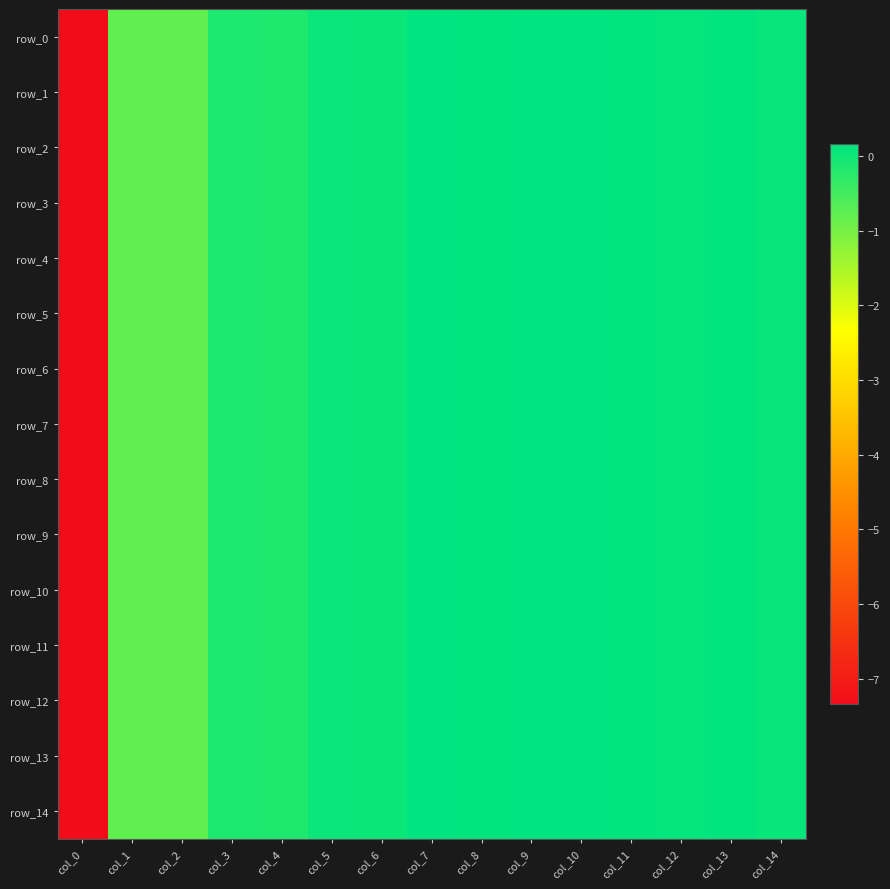

Is the value of row_2 at col_12 greater than the value of row_1 at col_12?

Yes